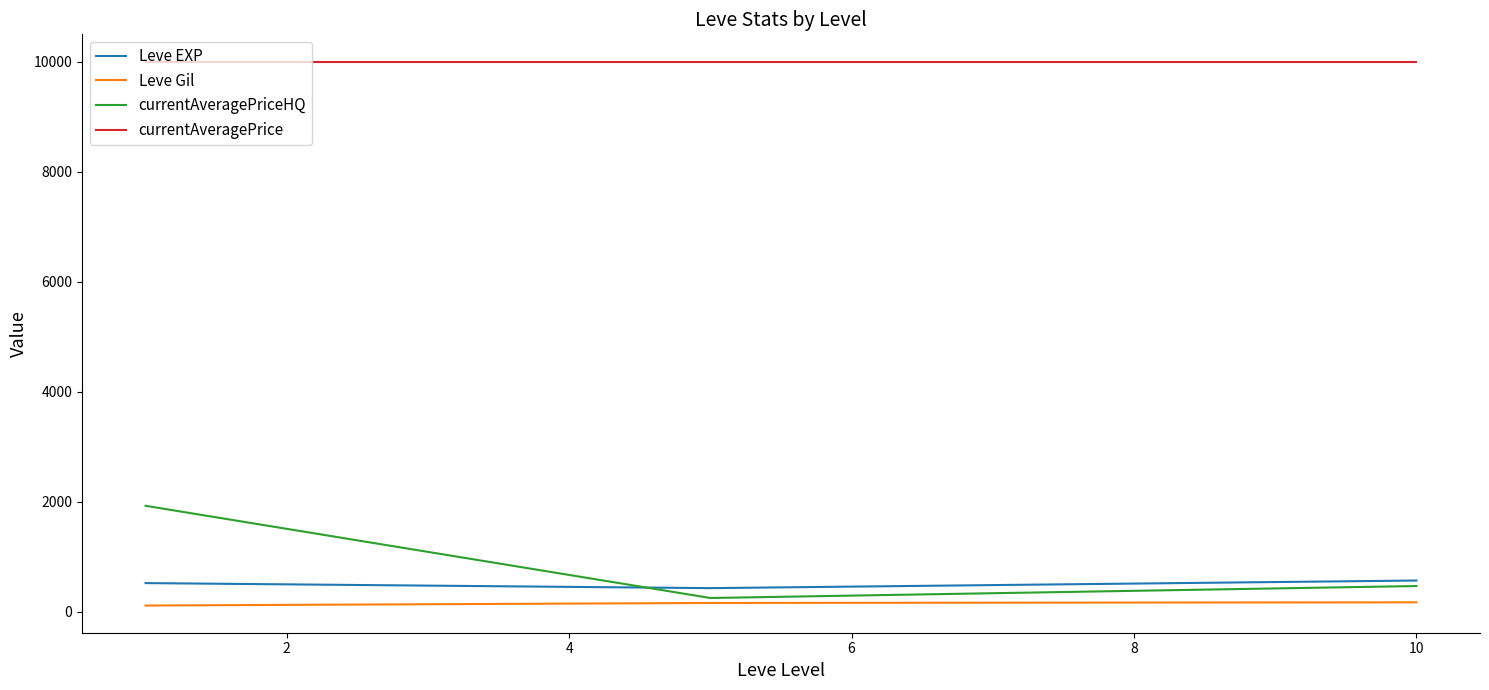

Which series has the largest range (max minus min)?

currentAveragePriceHQ